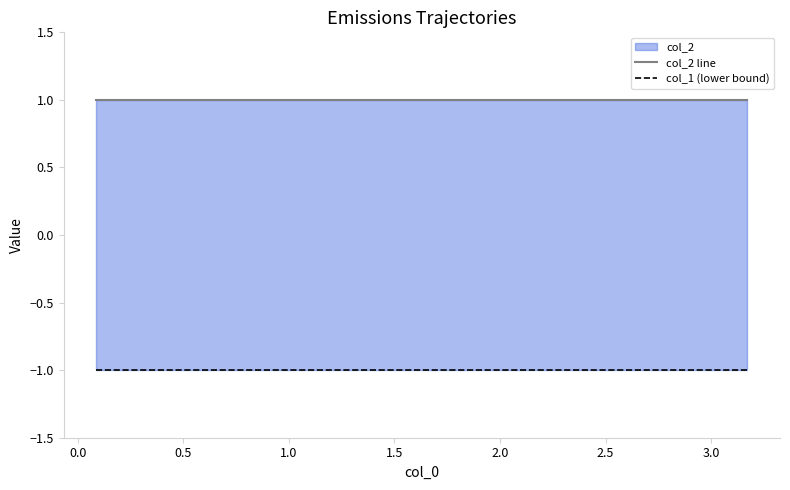

How many lines are shown in the chart?

2